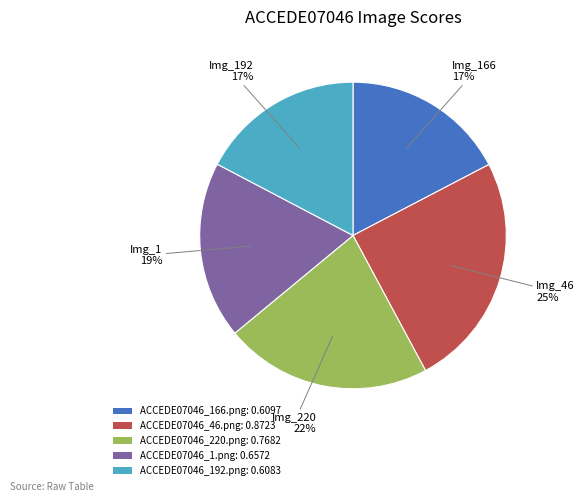

How many segments does this pie chart have?

5